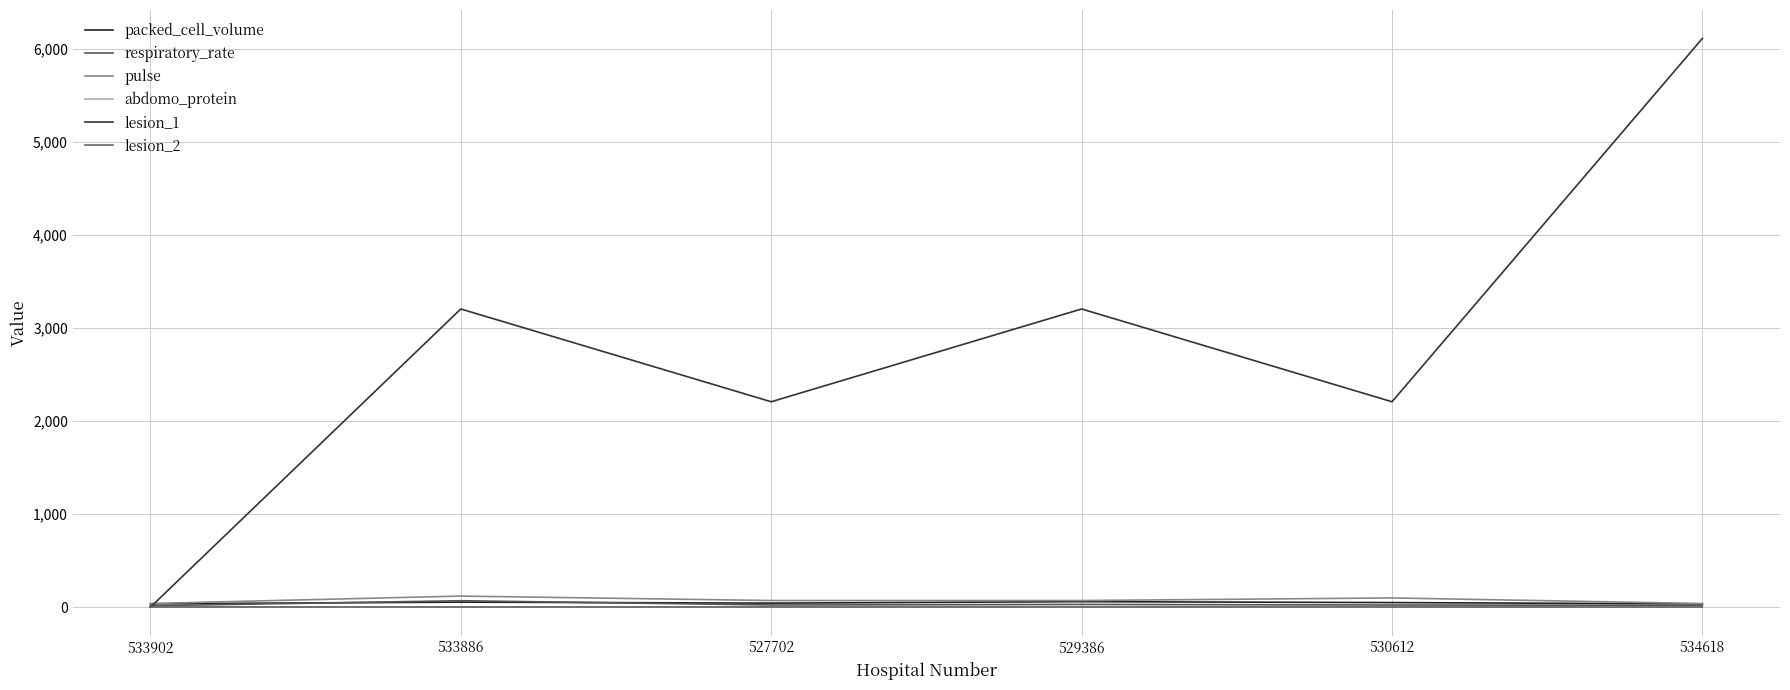

At how many categories does at least one series exceed 2749?

3